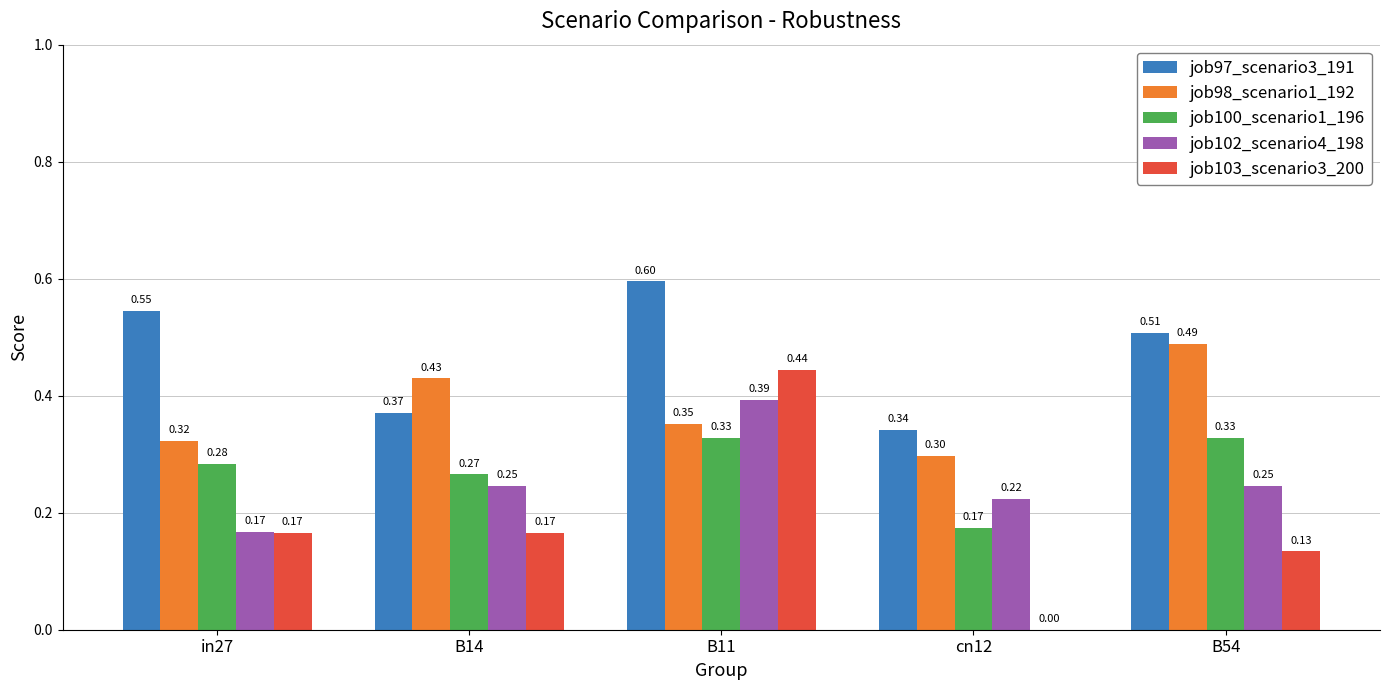

How many groups of bars are there?

5